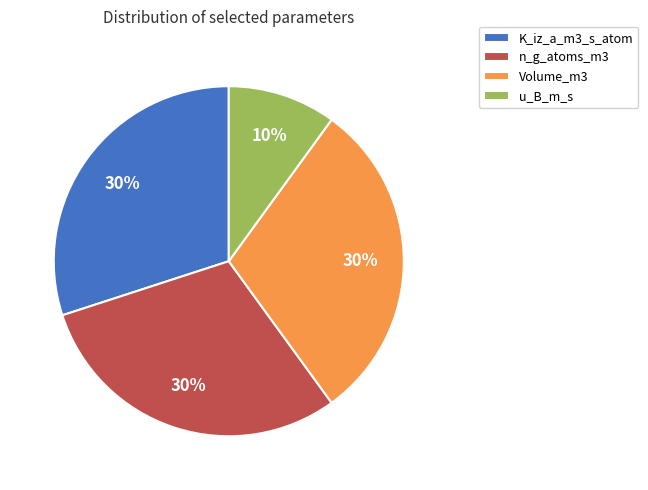

True or false: u_B_m_s accounts for 10% of the total.

True